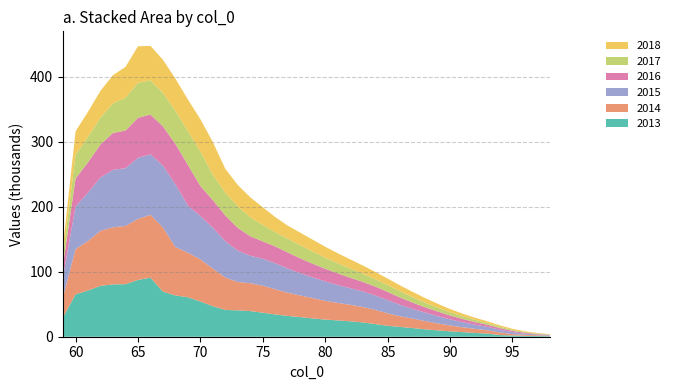

Reading left to right, extract all data points from this chart.

2013: 59=29983.5	60=65242.6	61=71251.3	62=78304.1	63=80576.9	64=80886.0	65=87426.0	66=90930.1	67=69368.6	68=63579.6	69=60689.4	70=54196.6	71=47011.1	72=41218.6	73=40654.8	74=39447.2	75=36972.5	76=34293.8	77=31964.6	78=30214.1	79=28168.4	80=26389.5	81=25081.5	82=23755.1	83=21970.3	84=19445.0	85=16760.5	86=15092.9	87=13339.0	88=11340.4	89=9807.6	90=8287.2	91=7038.9	92=5853.4	93=4796.2	94=2543.9	95=1886.7	96=1438.1	97=1070.9	98=788.2
2014: 59=31639.6	60=69620.0	61=76261.8	62=84802.2	63=87922.3	64=89650.0	65=93969.1	66=96670.9	67=98745.0	68=74490.3	69=68650.5	70=64907.0	71=57762.8	72=49870.9	73=43645.0	74=42951.8	75=41589.0	76=38739.7	77=35773.8	78=33263.6	79=31283.5	80=28898.7	81=26936.8	82=25478.4	83=23835.0	84=21864.1	85=19233.3	86=16383.5	87=14588.6	88=12752.7	89=10702.0	90=9097.6	91=7556.0	92=6302.9	93=5129.1	94=4045.6	95=2084.8	96=1551.3	97=1150.5	98=826.2
2015: 59=31469.8	60=65762.8	61=74535.6	62=82077.7	63=88354.8	64=88956.7	65=94011.5	66=93247.0	67=95246.4	68=96614.6	69=72417.6	70=66747.4	71=62905.3	72=55859.9	73=48133.5	74=42178.5	75=41567.5	76=40133.9	77=37164.1	78=34282.1	79=31918.9	80=29897.5	81=27529.5	82=25493.8	83=23938.4	84=22245.4	85=20337.0	86=17661.8	87=14911.0	88=13074.7	89=11278.5	90=9346.1	91=7807.9	92=6343.3	93=5229.1	94=4151.2	95=3167.0	96=1618.6	97=1188.5	98=828.1
2016: 59=18583.7	60=43122.0	61=46602.0	62=51006.6	63=56958.5	64=57892.1	65=61668.1	66=61236.4	67=60478.5	68=62108.1	69=62718.5	70=46212.9	71=42587.7	72=39572.4	73=35106.3	74=30148.4	75=26623.3	76=25830.0	77=24803.8	78=22853.7	79=21012.0	80=19446.0	81=17952.5	82=16135.9	83=14711.4	84=13747.3	85=12675.2	86=11230.1	87=9754.9	88=8143.2	89=7079.6	90=5974.6	91=4901.7	92=4022.0	93=3232.3	94=2554.4	95=1928.1	96=1461.6	97=691.9	98=493.8
2017: 59=14861.1	60=36297.3	61=39088.1	62=41292.5	63=45455.4	64=50527.1	65=53980.9	66=52559.5	67=51533.1	68=50795.5	69=52111.6	70=53112.1	71=38941.8	72=35208.2	73=33006.4	74=29131.9	75=25246.9	76=21868.3	77=21154.8	78=20261.5	79=18631.4	80=17067.3	81=15610.2	82=14191.6	83=12666.0	84=11386.2	85=10465.7	86=9507.6	87=8303.2	88=7149.2	89=5918.5	90=5022.6	91=4168.2	92=3366.9	93=2686.3	94=2098.2	95=1590.7	96=1165.9	97=883.1	98=378.2
2018: 59=14184.6	60=36320.1	61=38745.2	62=41325.7	63=43444.6	64=47544.1	65=56138.3	66=53165.0	67=51053.0	68=49643.9	69=48642.8	70=49745.8	71=50342.1	72=36654.1	73=32943.5	74=30731.1	75=27229.7	76=23297.0	77=20114.9	78=19295.3	79=18376.6	80=16849.9	81=15417.1	82=14044.6	83=12669.9	84=11207.6	85=10015.4	86=9098.3	87=8197.9	88=7091.2	89=6027.9	90=4865.4	91=4057.4	92=3338.5	93=2654.0	94=2105.8	95=1604.0	96=1203.2	97=853.0	98=625.6